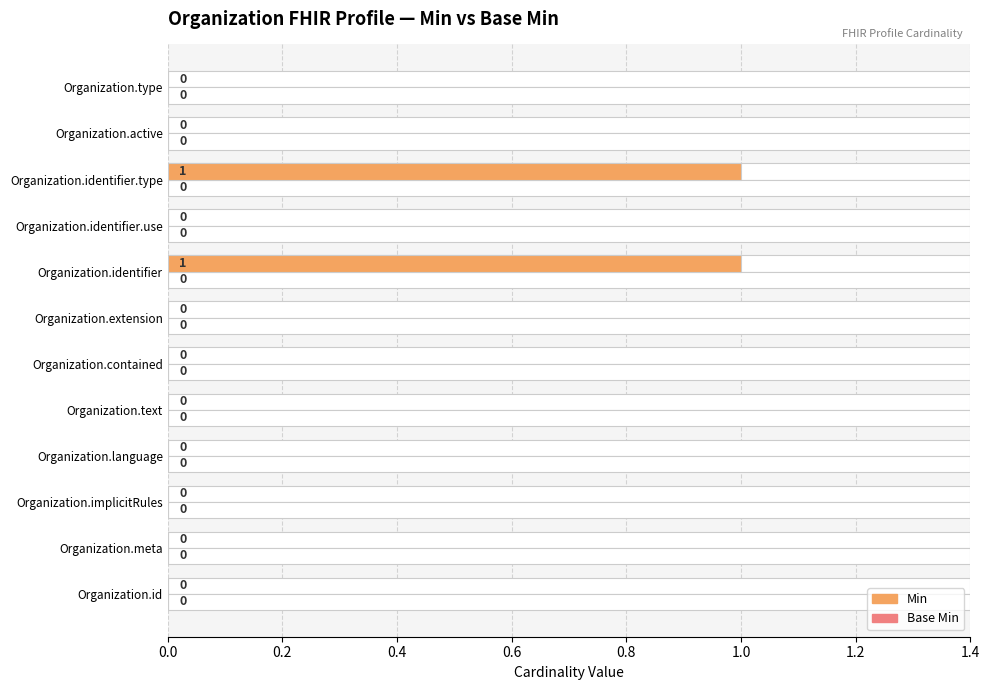

Between 0.8 and 1.2, which series saw the biggest shift?

Min